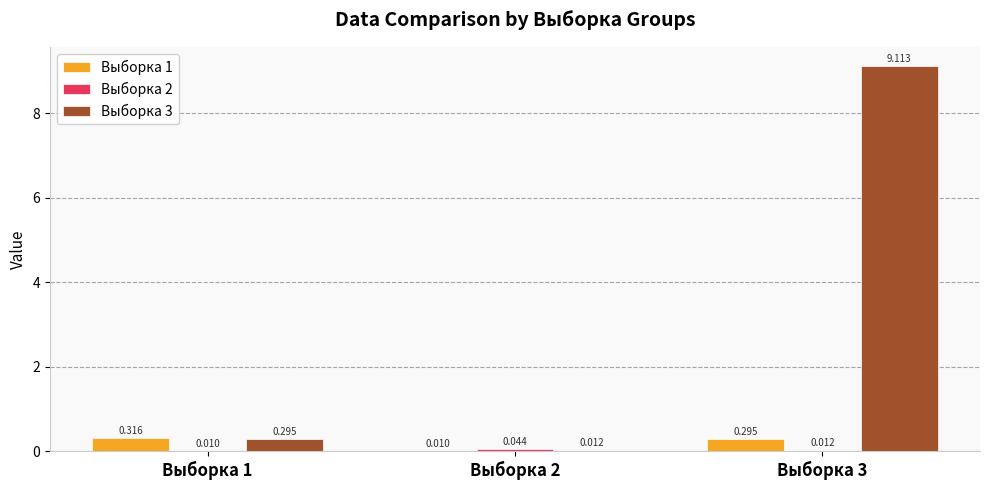

What is the average value of the Выборка 1 series?

0.2